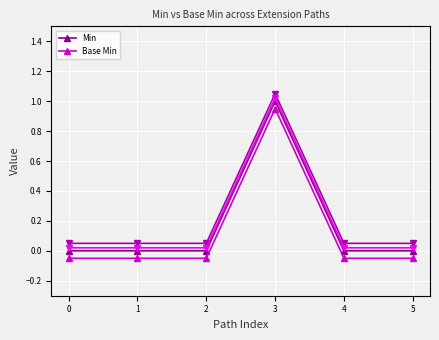

Where is the first local maximum for Base Min?

3